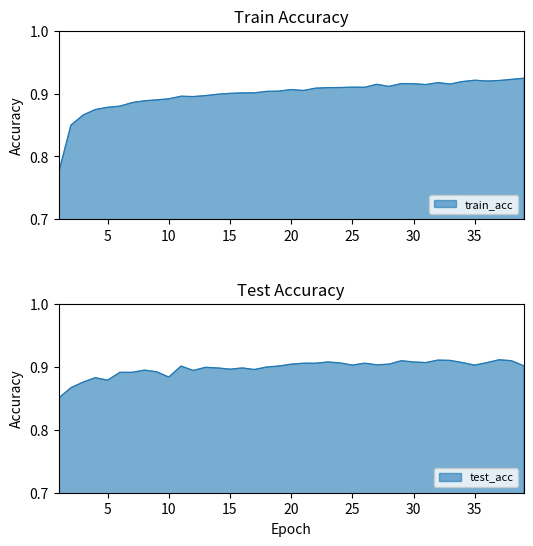

Which has a higher value, 18 or 3?

18